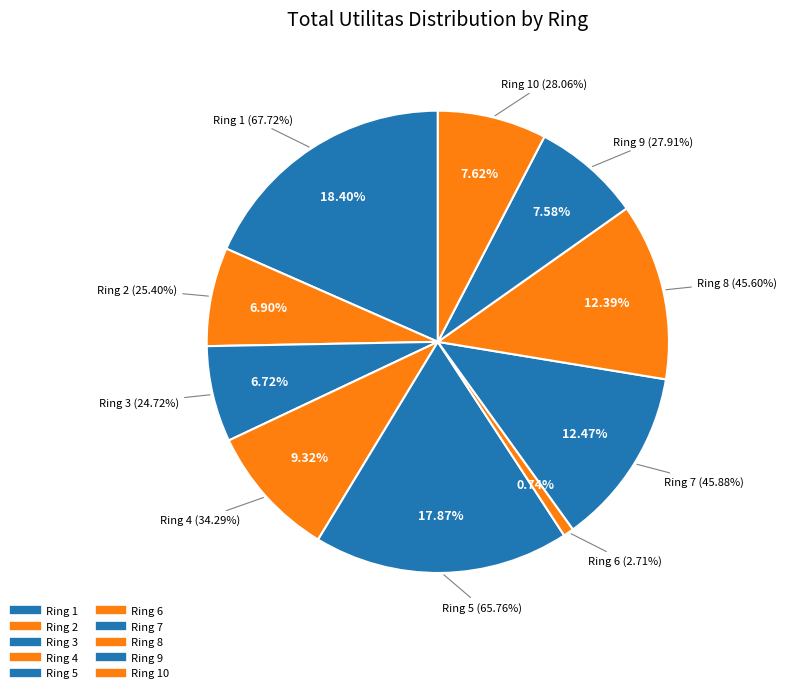

Does Ring 3 represent more than half of the total?

No